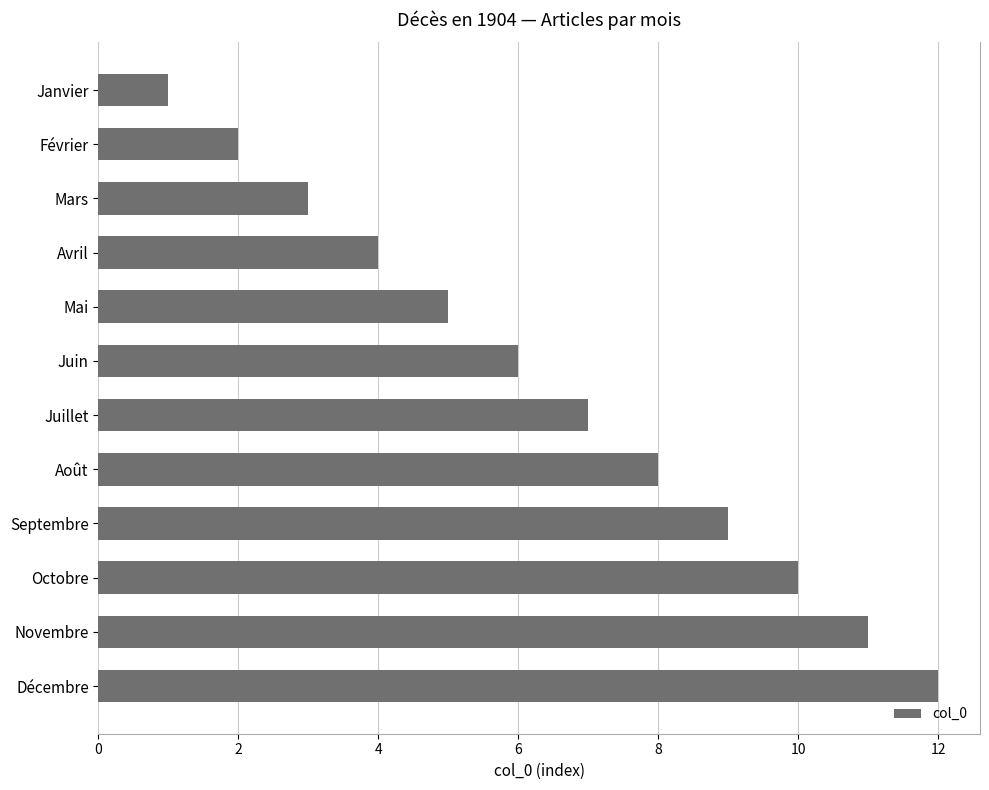

List the labels in order of value, largest first.

Décembre, Novembre, Octobre, Septembre, Août, Juillet, Juin, Mai, Avril, Mars, Février, Janvier